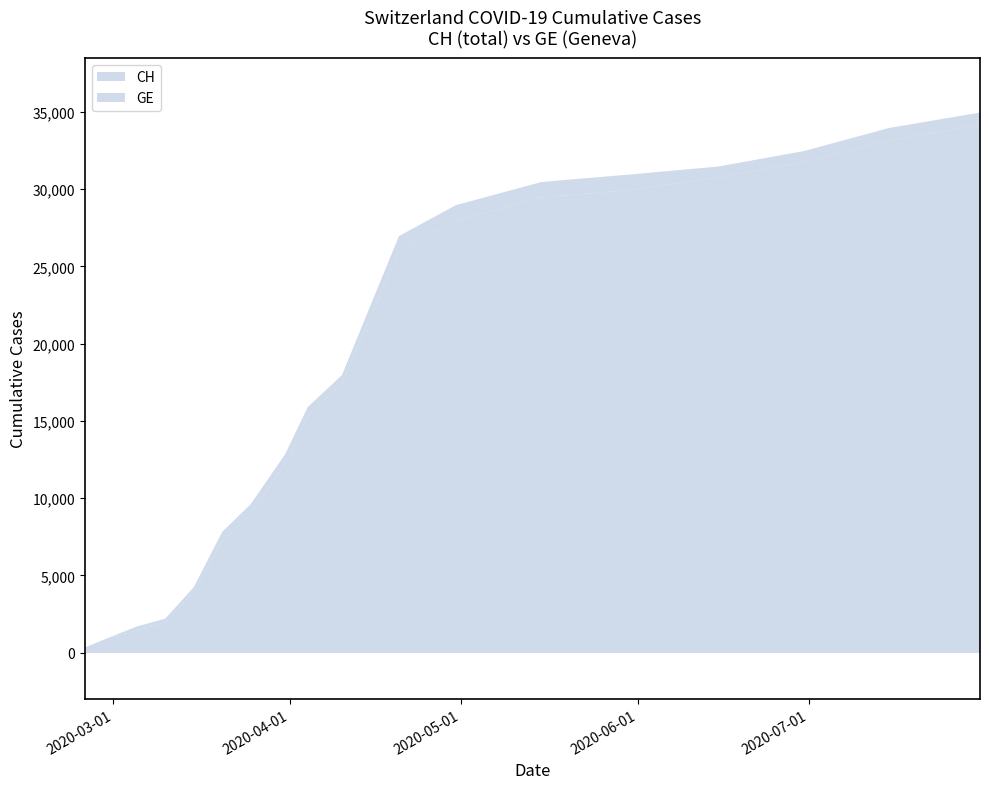

What is the greatest value displayed?

35000